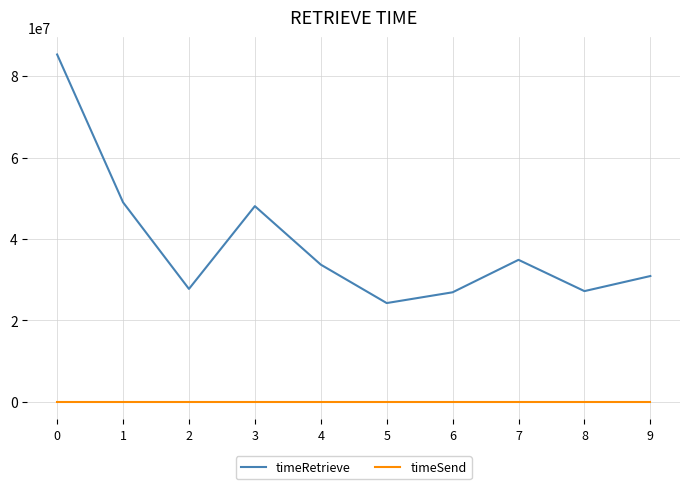

What is the maximum value shown in the chart?

85303020